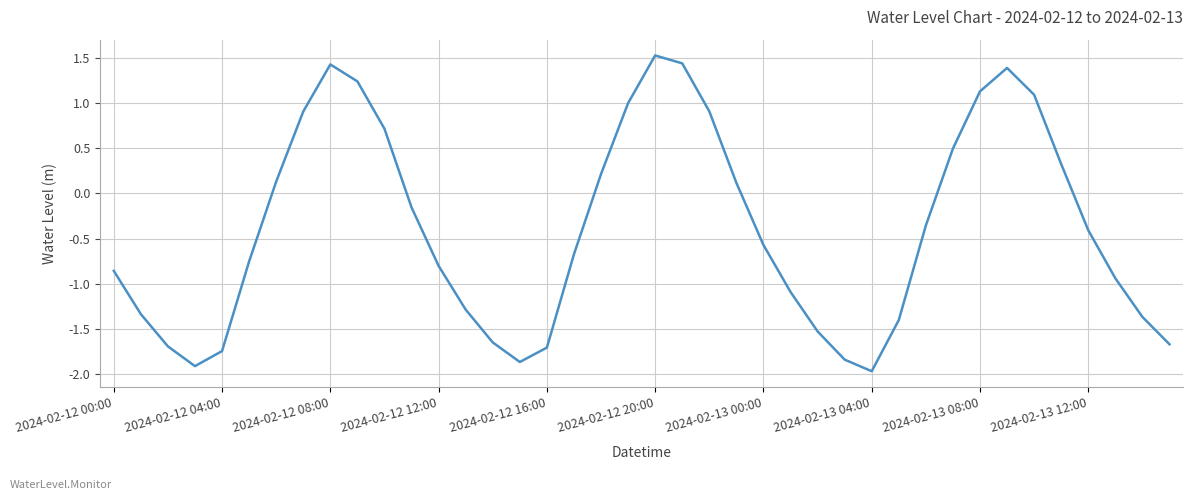

What is the difference between the maximum and minimum values?

3.5